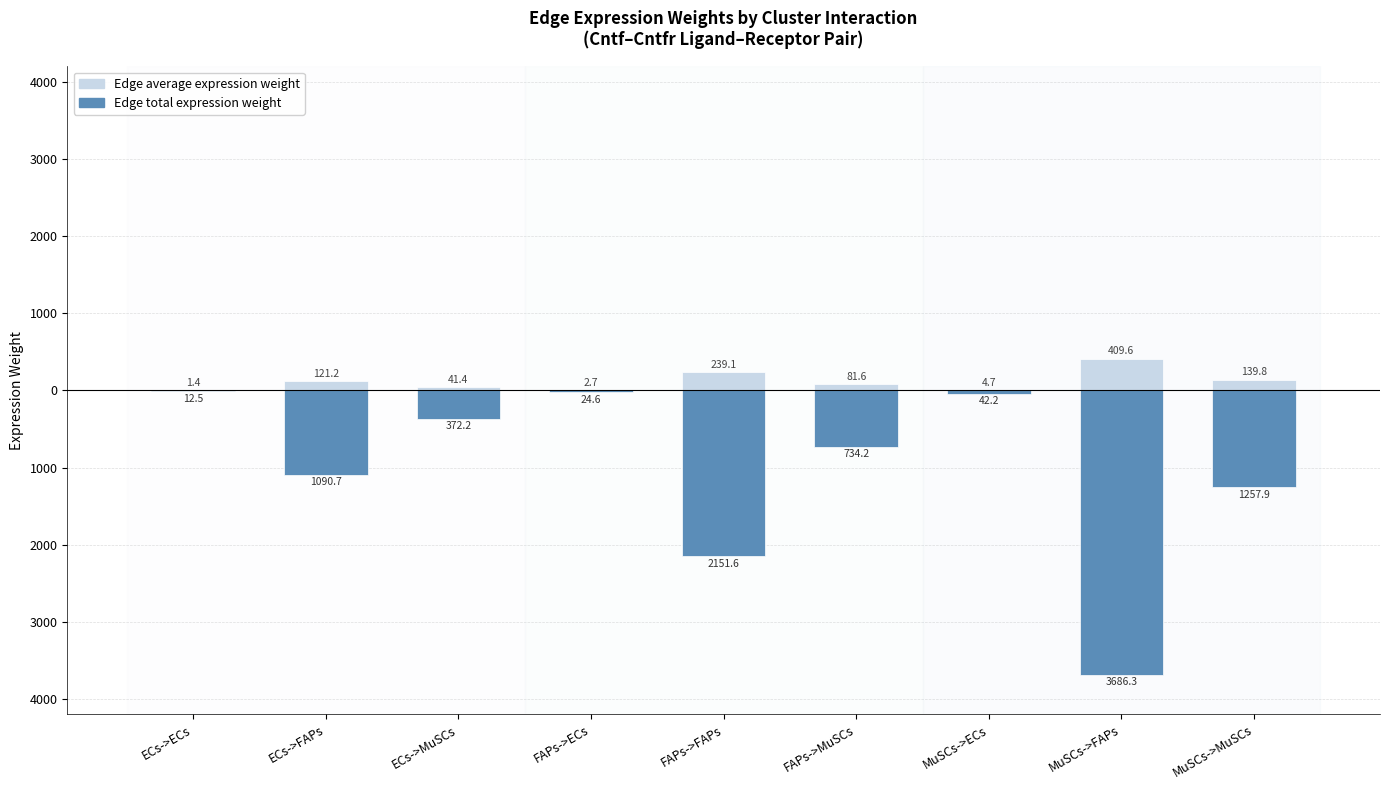

How many series are shown in this chart?

2